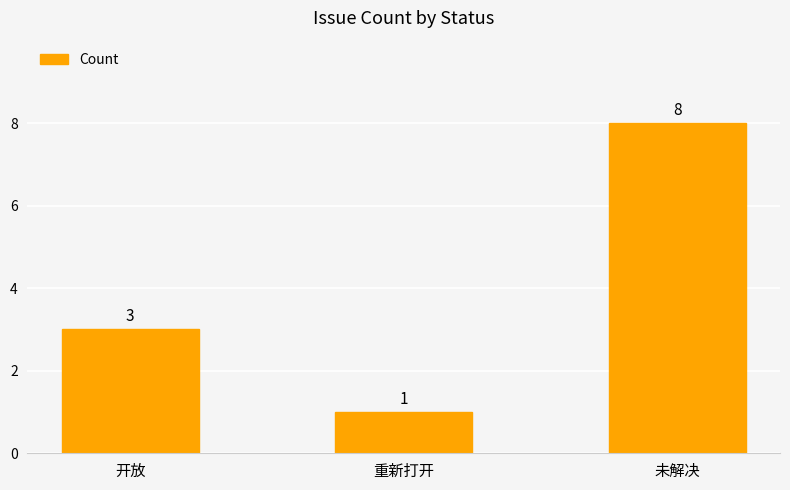

How many values are between 1 and 8?

3